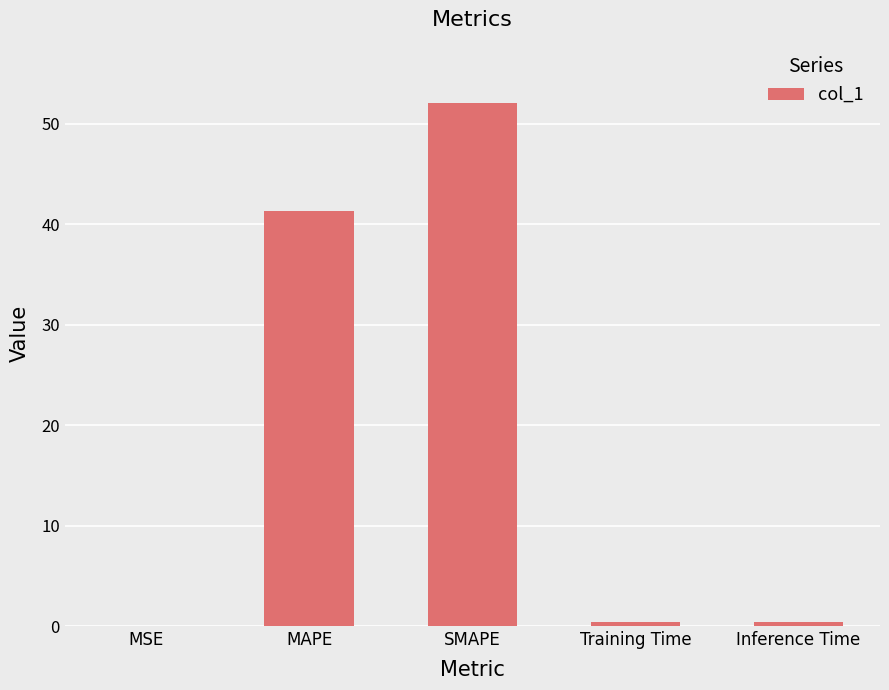

Which has a higher value, Inference Time or MAPE?

MAPE